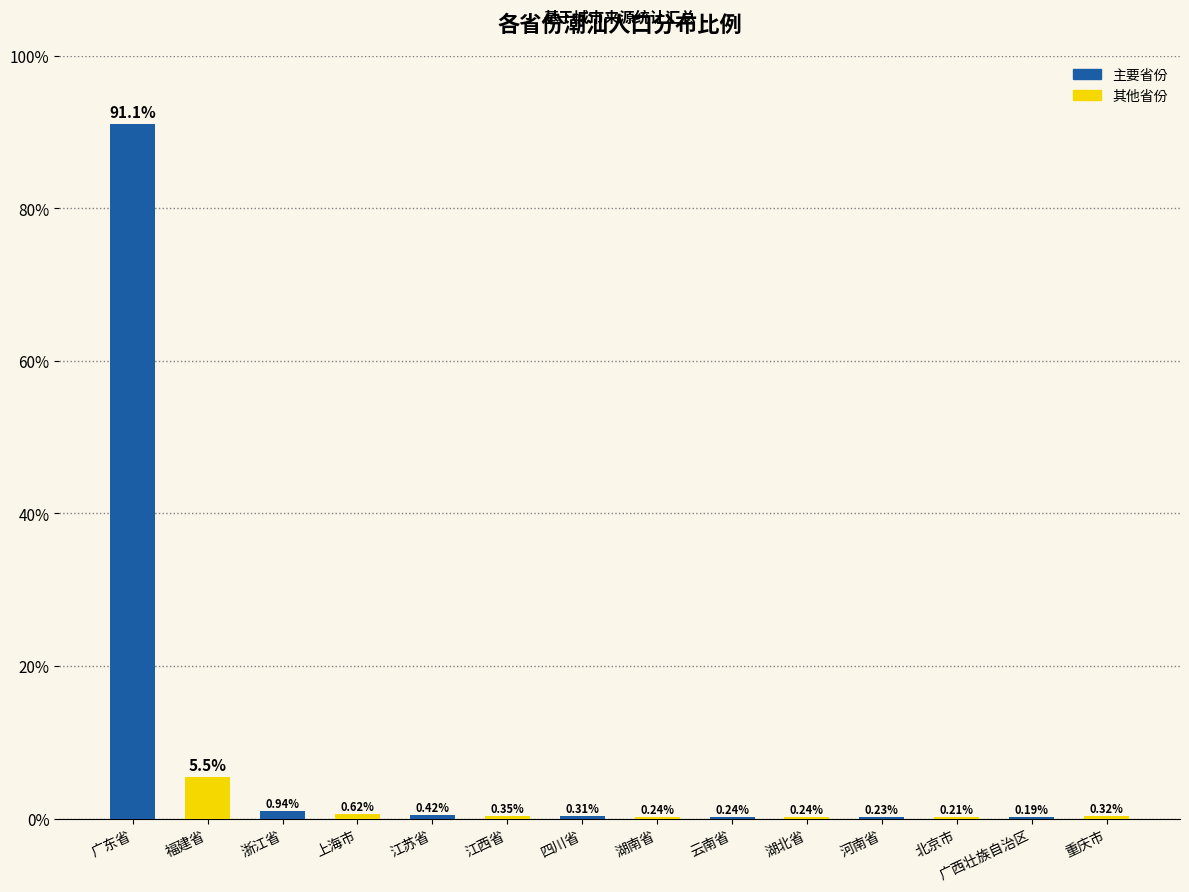

Are the bars horizontal?

No